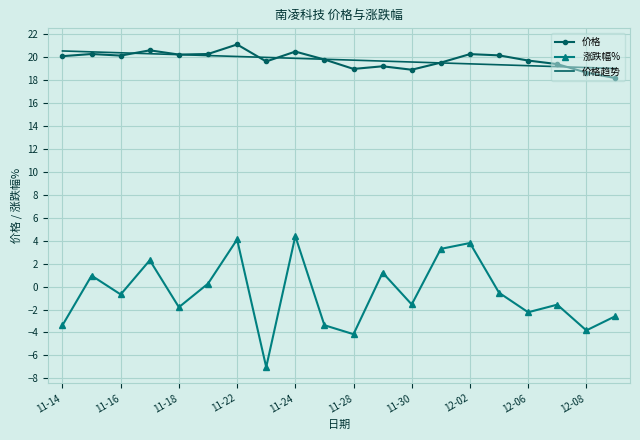

True or false: 涨跌幅% and 价格 intersect in this chart.

False